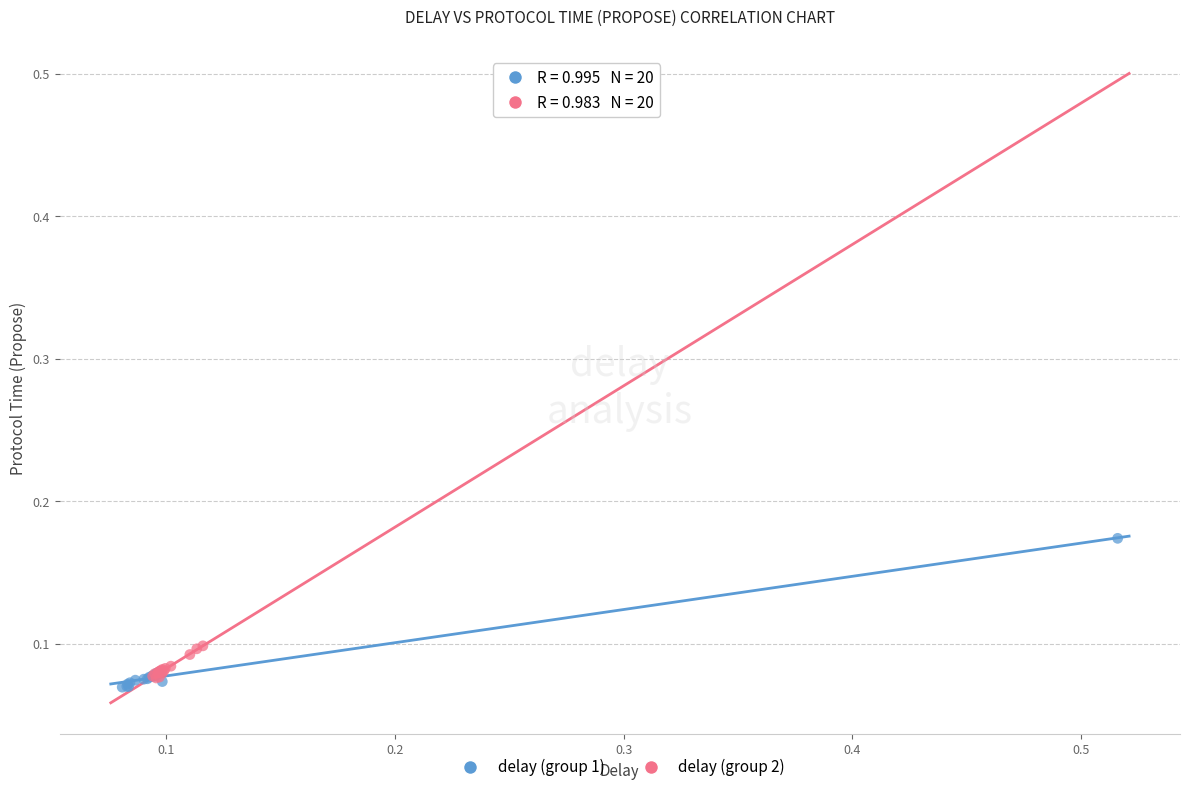

Which series contains the highest Y value?

delay (group 1)